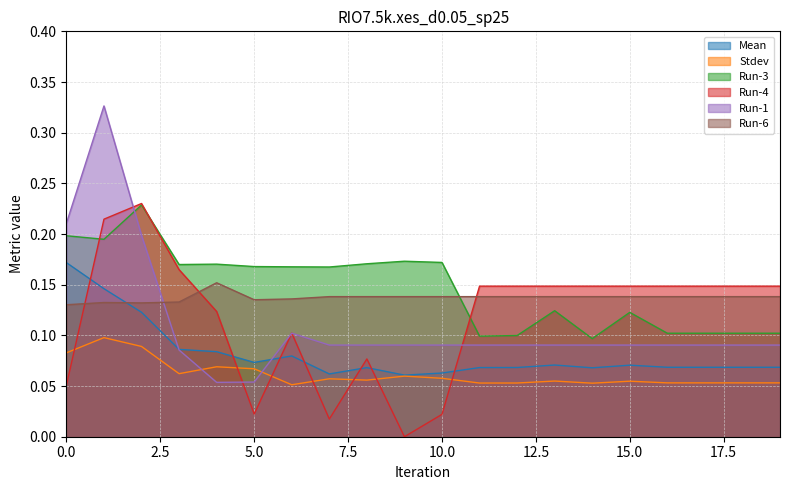

Which series changed the most between 4 and 18?

Run-3